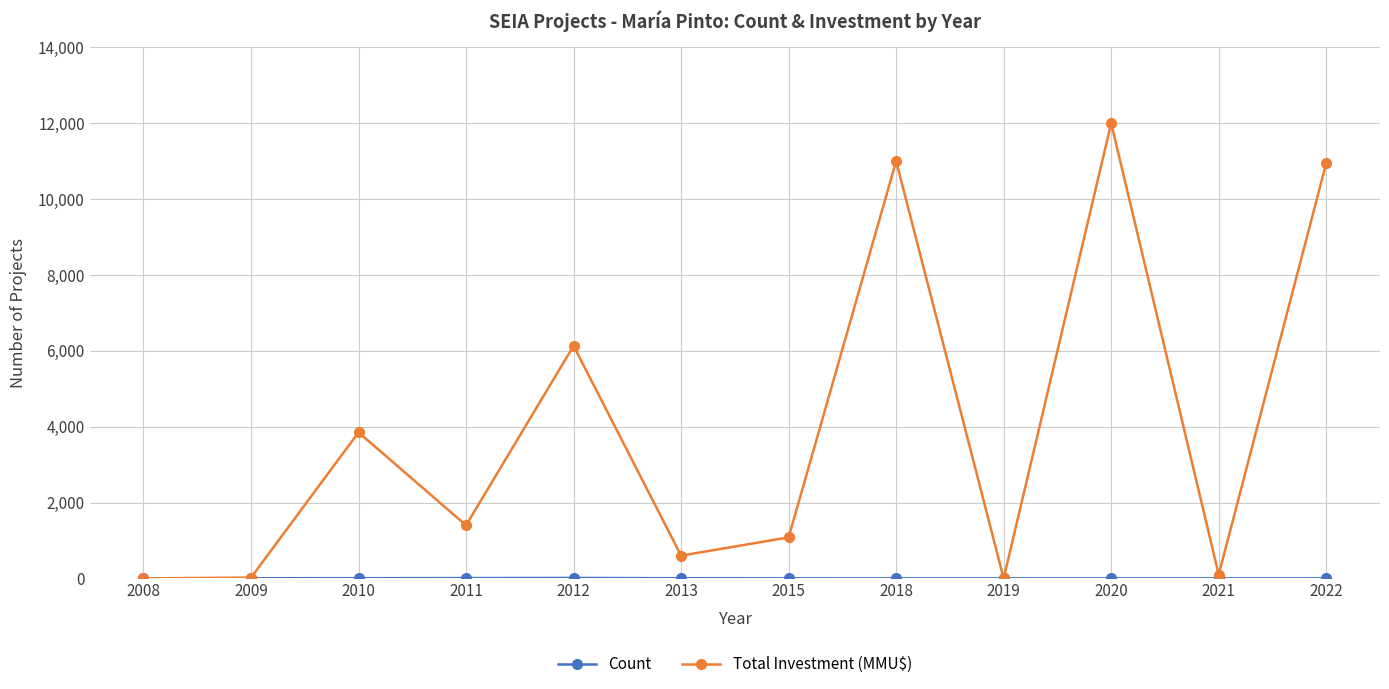

Which category has the highest value across all series?

2020